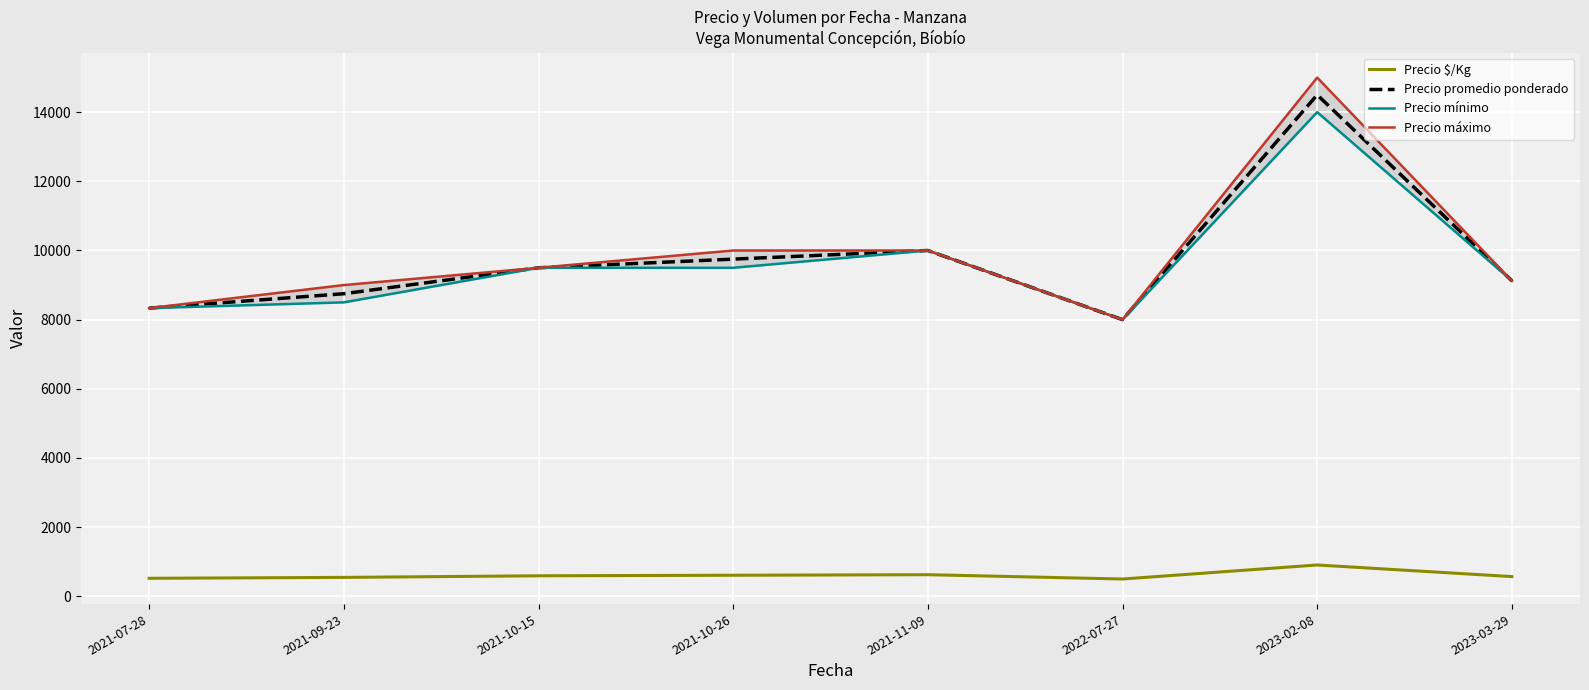

What is the minimum value for Precio $/Kg?

500.0